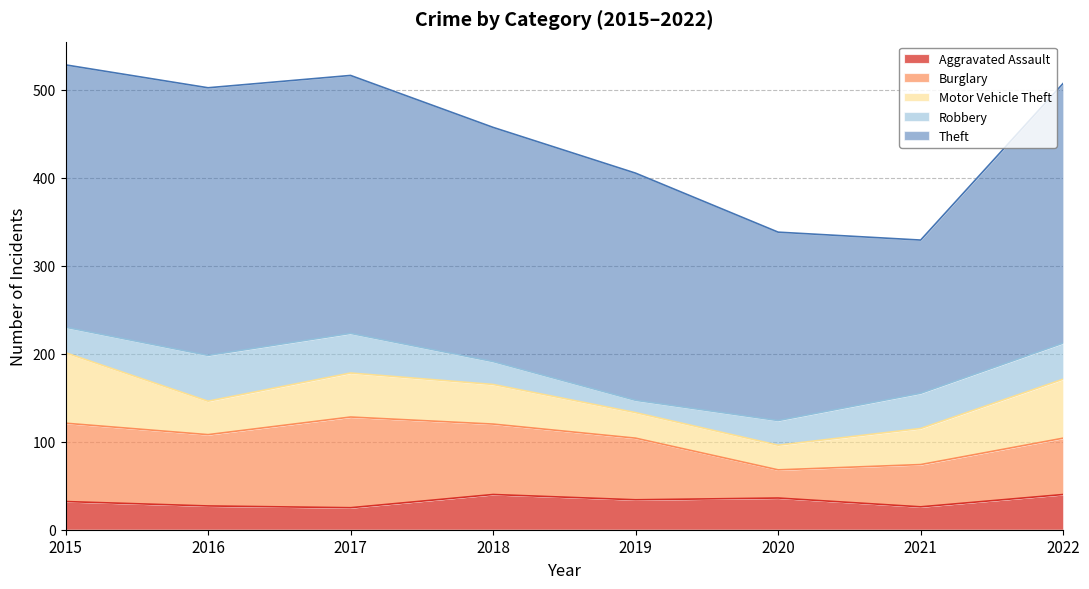

Is the value of Aggravated Assault at 2022 greater than the value of Theft at 2019?

No